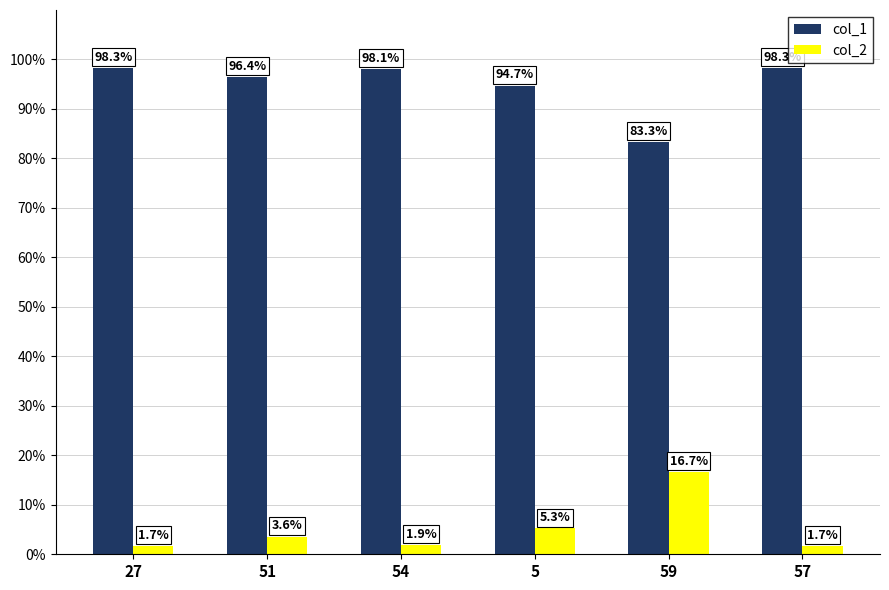

What value does the col_2 series have at 5?

5.3